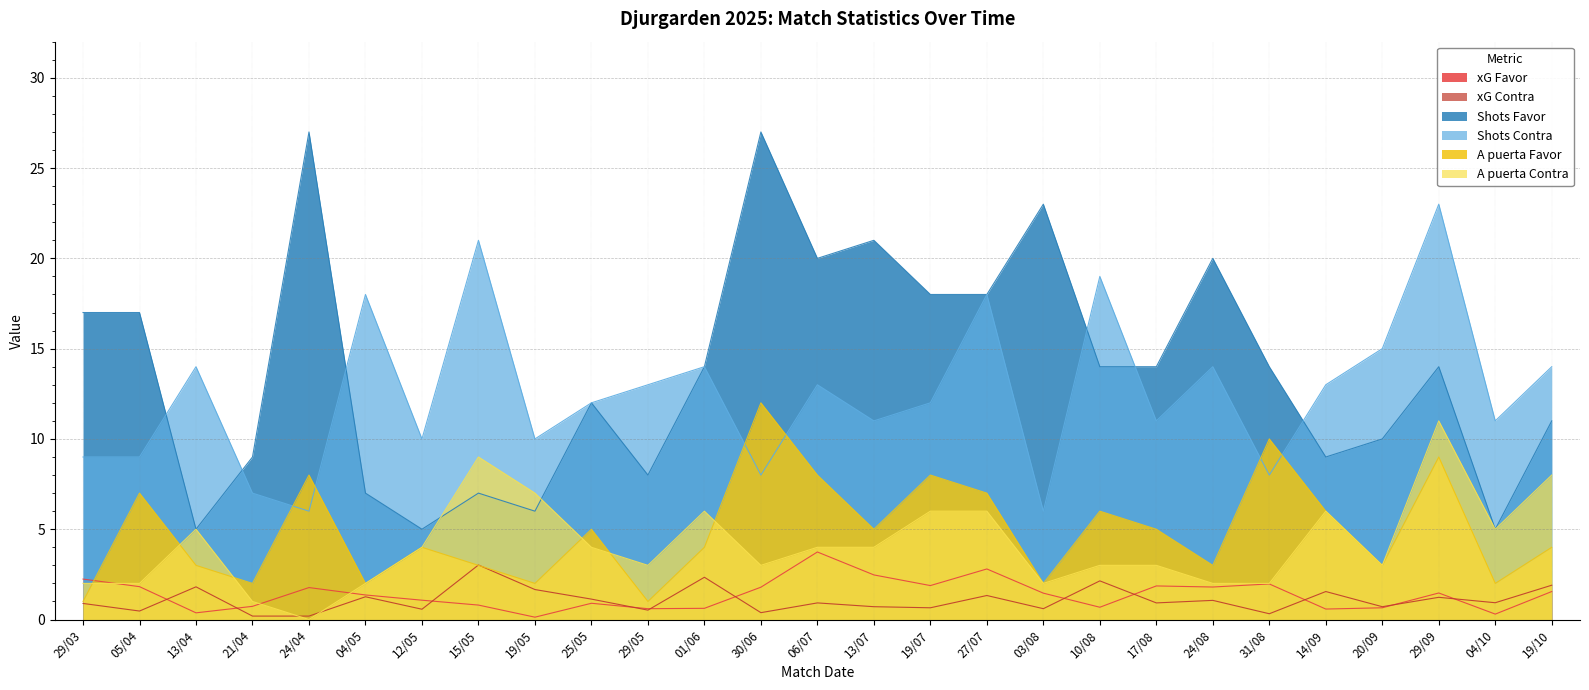

How many intersections are there between A puerta Contra and Shots Favor?

2